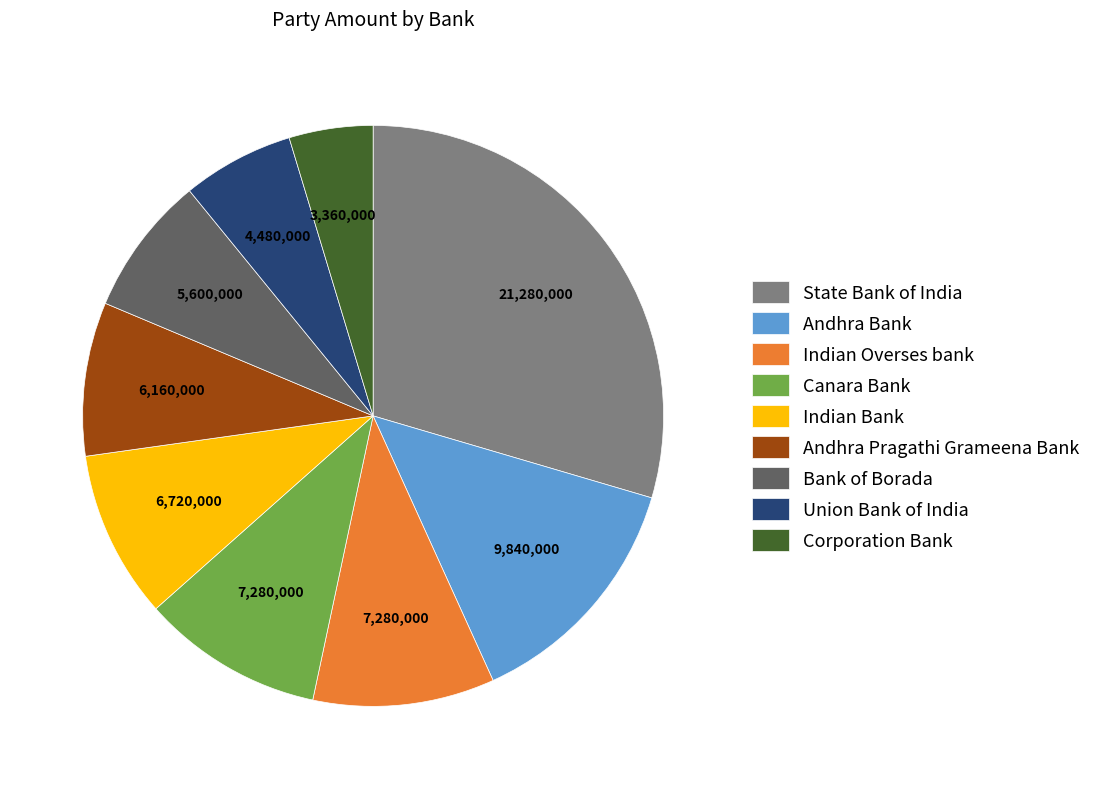

True or false: Andhra Bank accounts for 14% of the total.

True